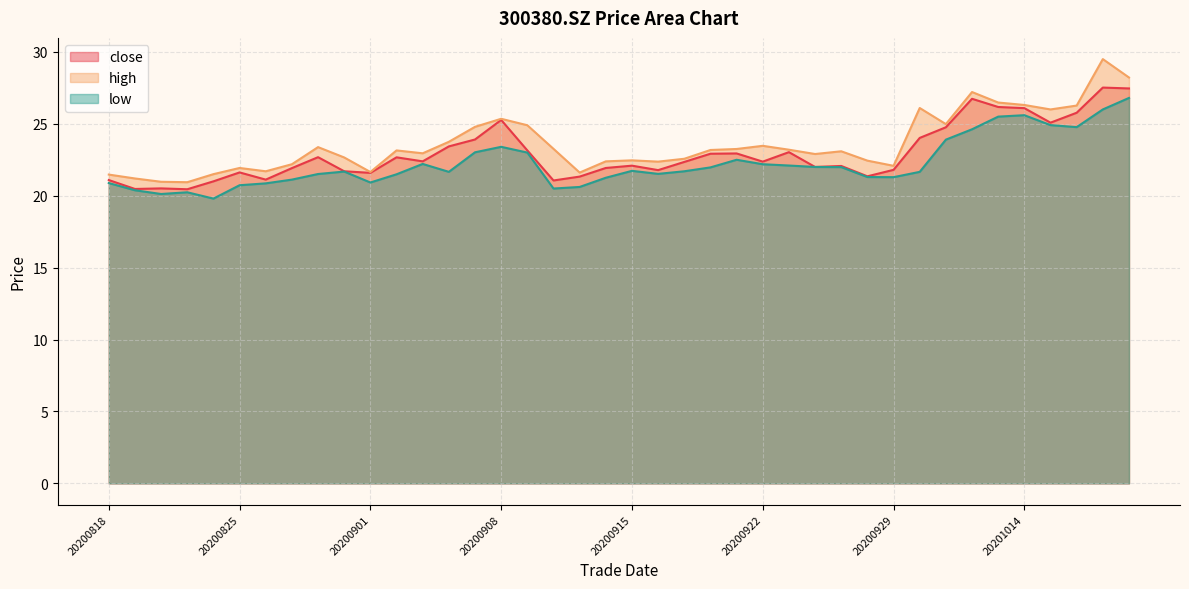

In low, how many points are lower than both neighbors (excluding endpoints)?

8